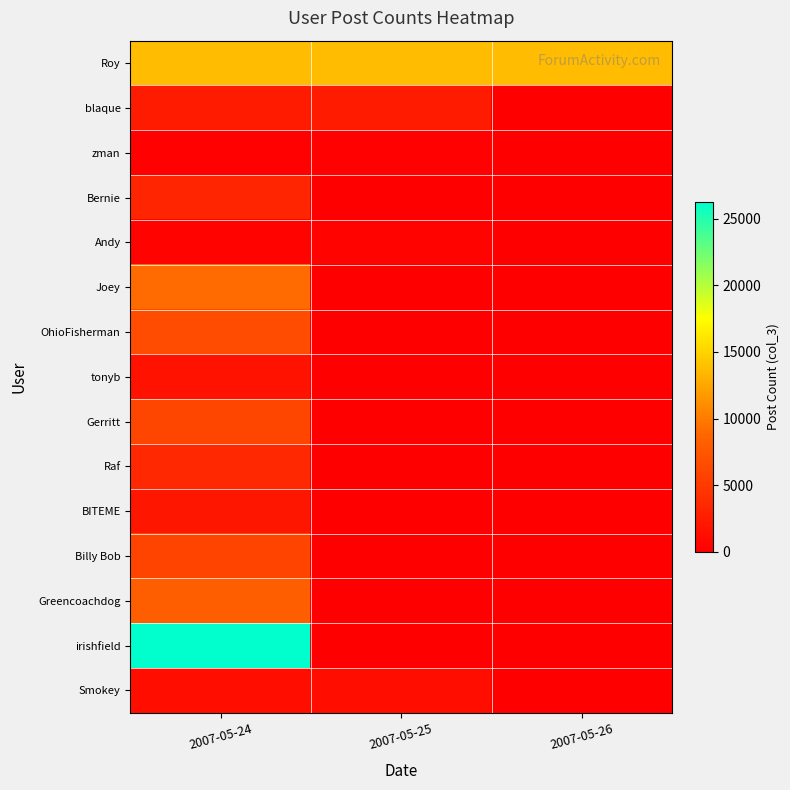

Which series has the widest spread of values?

irishfield